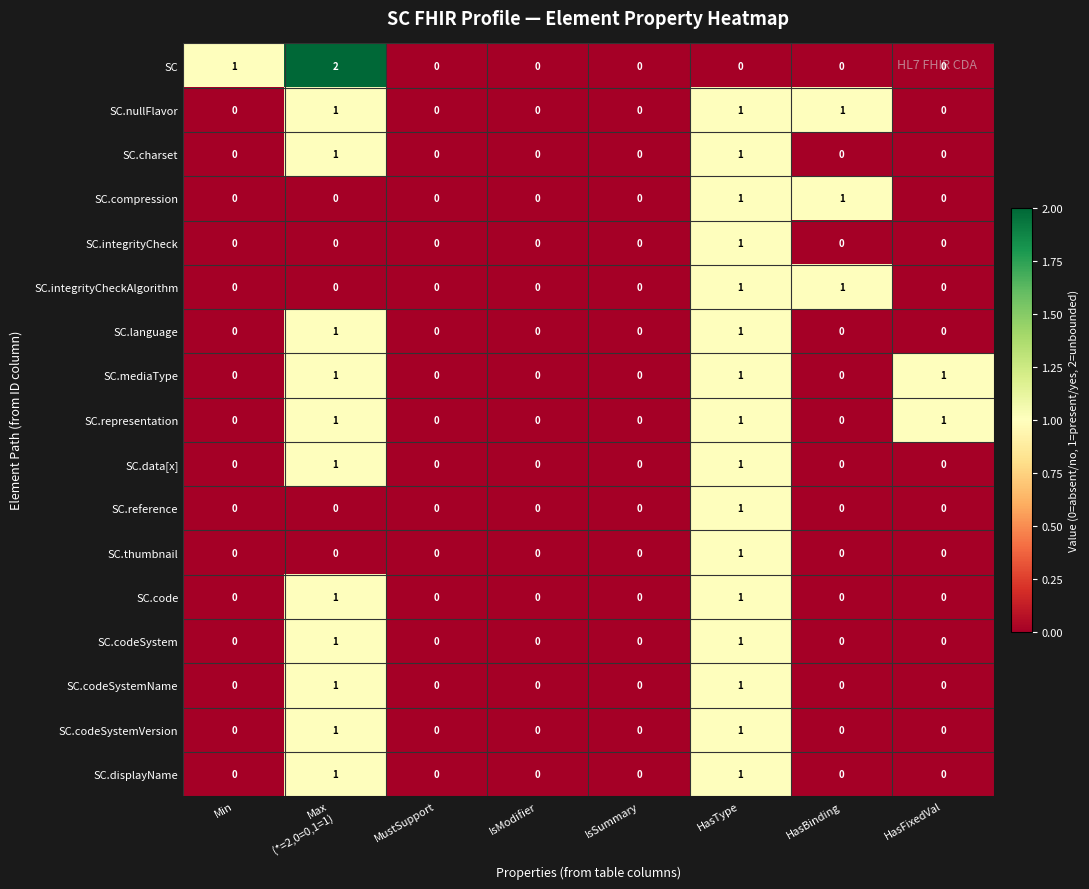

Count the SC.mediaType values in the range 0 to 1.

8